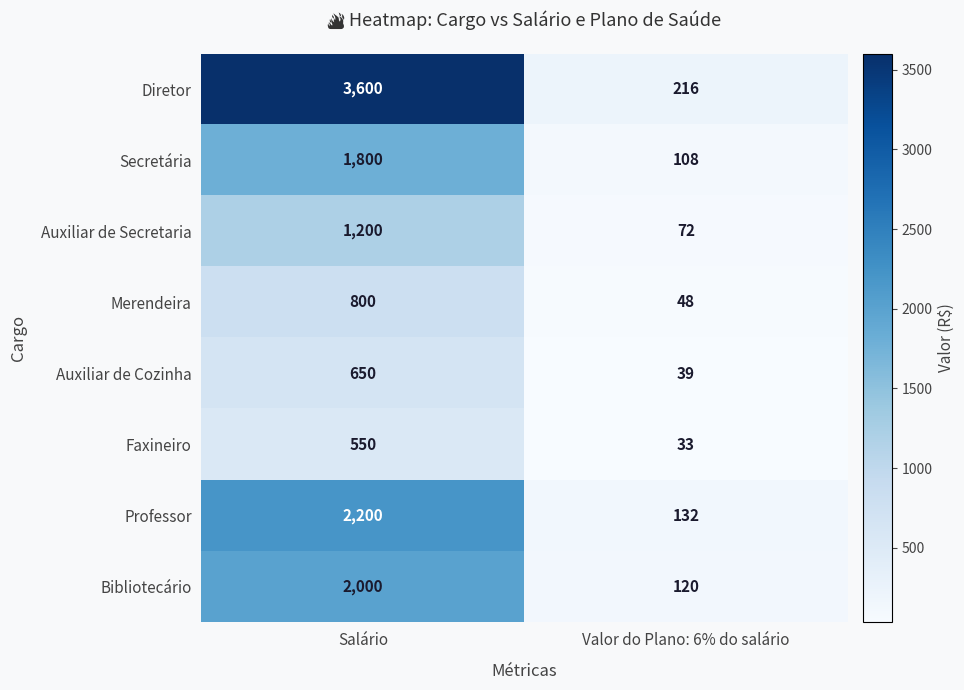

What is the sum of the Merendeira values at Salário and Valor do Plano: 6% do salário?

848